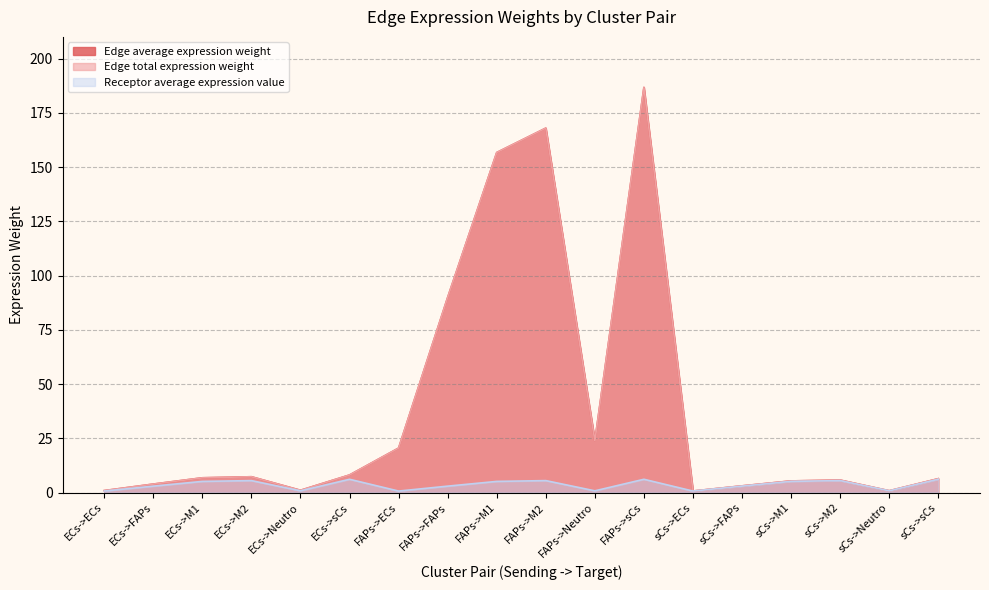

What is the approximate value of Edge total expression weight at ECs->Neutro?

1.0